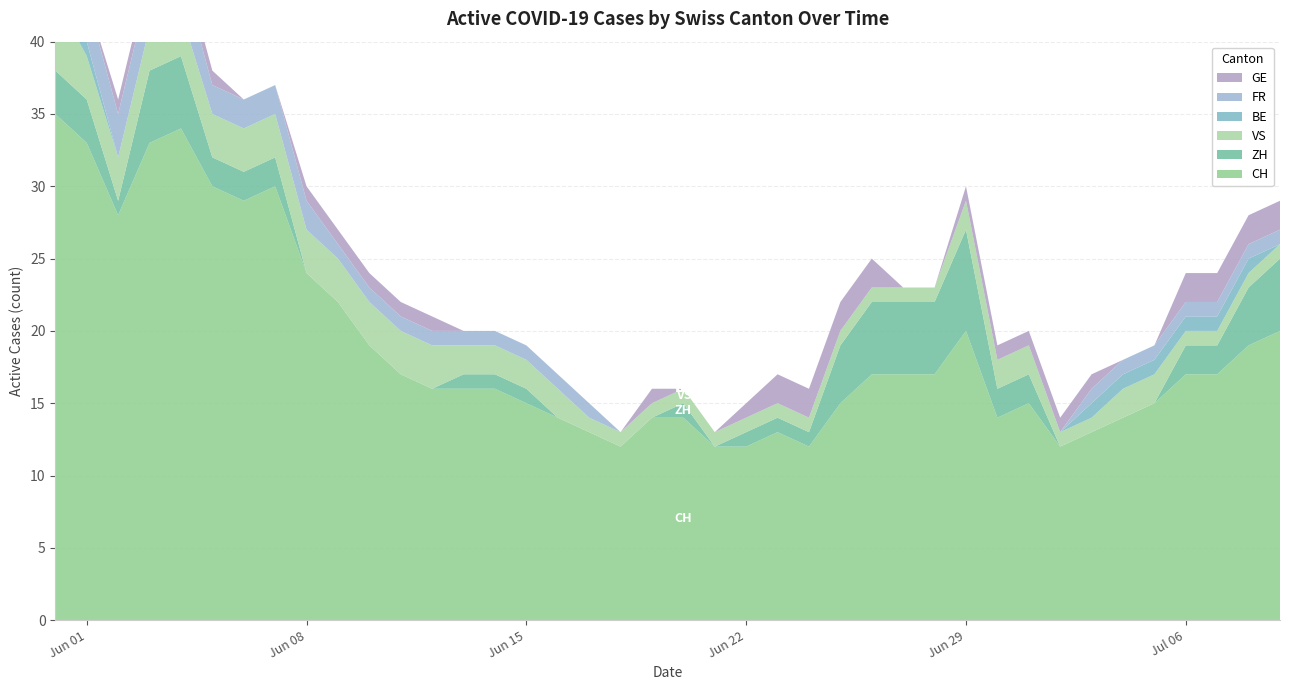

Reading left to right, extract all data points from this chart.

CH: 2020-05-31=35	2020-06-01=33	2020-06-02=28	2020-06-03=33	2020-06-04=34	2020-06-05=30	2020-06-06=29	2020-06-07=30	2020-06-08=24	2020-06-09=22	2020-06-10=19	2020-06-11=17	2020-06-12=16	2020-06-13=16	2020-06-14=16	2020-06-15=15	2020-06-16=14	2020-06-17=13	2020-06-18=12	2020-06-19=14	2020-06-20=14	2020-06-21=12	2020-06-22=12	2020-06-23=13	2020-06-24=12	2020-06-25=15	2020-06-26=17	2020-06-27=17	2020-06-28=17	2020-06-29=20	2020-06-30=14	2020-07-01=15	2020-07-02=12	2020-07-03=13	2020-07-04=14	2020-07-05=15	2020-07-06=17	2020-07-07=17	2020-07-08=19	2020-07-09=20
ZH: 2020-05-31=3	2020-06-01=3	2020-06-02=1	2020-06-03=5	2020-06-04=5	2020-06-05=2	2020-06-06=2	2020-06-07=2	2020-06-08=0	2020-06-09=0	2020-06-10=0	2020-06-11=0	2020-06-12=0	2020-06-13=1	2020-06-14=1	2020-06-15=1	2020-06-16=0	2020-06-17=0	2020-06-18=0	2020-06-19=0	2020-06-20=1	2020-06-21=0	2020-06-22=1	2020-06-23=1	2020-06-24=1	2020-06-25=4	2020-06-26=5	2020-06-27=5	2020-06-28=5	2020-06-29=7	2020-06-30=2	2020-07-01=2	2020-07-02=0	2020-07-03=0	2020-07-04=0	2020-07-05=0	2020-07-06=2	2020-07-07=2	2020-07-08=4	2020-07-09=5
VS: 2020-05-31=5	2020-06-01=3	2020-06-02=3	2020-06-03=3	2020-06-04=3	2020-06-05=3	2020-06-06=3	2020-06-07=3	2020-06-08=3	2020-06-09=3	2020-06-10=3	2020-06-11=3	2020-06-12=3	2020-06-13=2	2020-06-14=2	2020-06-15=2	2020-06-16=2	2020-06-17=1	2020-06-18=1	2020-06-19=1	2020-06-20=1	2020-06-21=1	2020-06-22=1	2020-06-23=1	2020-06-24=1	2020-06-25=1	2020-06-26=1	2020-06-27=1	2020-06-28=1	2020-06-29=2	2020-06-30=2	2020-07-01=2	2020-07-02=1	2020-07-03=1	2020-07-04=2	2020-07-05=2	2020-07-06=1	2020-07-07=1	2020-07-08=1	2020-07-09=1
BE: 2020-05-31=1	2020-06-01=1	2020-06-02=0	2020-06-03=0	2020-06-04=0	2020-06-05=0	2020-06-06=0	2020-06-07=0	2020-06-08=0	2020-06-09=0	2020-06-10=0	2020-06-11=0	2020-06-12=0	2020-06-13=0	2020-06-14=0	2020-06-15=0	2020-06-16=0	2020-06-17=0	2020-06-18=0	2020-06-19=0	2020-06-20=0	2020-06-21=0	2020-06-22=0	2020-06-23=0	2020-06-24=0	2020-06-25=0	2020-06-26=0	2020-06-27=0	2020-06-28=0	2020-06-29=0	2020-06-30=0	2020-07-01=0	2020-07-02=0	2020-07-03=1	2020-07-04=1	2020-07-05=1	2020-07-06=1	2020-07-07=1	2020-07-08=1	2020-07-09=0
FR: 2020-05-31=3	2020-06-01=3	2020-06-02=3	2020-06-03=3	2020-06-04=3	2020-06-05=2	2020-06-06=2	2020-06-07=2	2020-06-08=2	2020-06-09=1	2020-06-10=1	2020-06-11=1	2020-06-12=1	2020-06-13=1	2020-06-14=1	2020-06-15=1	2020-06-16=1	2020-06-17=1	2020-06-18=0	2020-06-19=0	2020-06-20=0	2020-06-21=0	2020-06-22=0	2020-06-23=0	2020-06-24=0	2020-06-25=0	2020-06-26=0	2020-06-27=0	2020-06-28=0	2020-06-29=0	2020-06-30=0	2020-07-01=0	2020-07-02=0	2020-07-03=1	2020-07-04=1	2020-07-05=1	2020-07-06=1	2020-07-07=1	2020-07-08=1	2020-07-09=1
GE: 2020-05-31=0	2020-06-01=0	2020-06-02=1	2020-06-03=1	2020-06-04=1	2020-06-05=1	2020-06-06=0	2020-06-07=0	2020-06-08=1	2020-06-09=1	2020-06-10=1	2020-06-11=1	2020-06-12=1	2020-06-13=0	2020-06-14=0	2020-06-15=0	2020-06-16=0	2020-06-17=0	2020-06-18=0	2020-06-19=1	2020-06-20=0	2020-06-21=0	2020-06-22=1	2020-06-23=2	2020-06-24=2	2020-06-25=2	2020-06-26=2	2020-06-27=0	2020-06-28=0	2020-06-29=1	2020-06-30=1	2020-07-01=1	2020-07-02=1	2020-07-03=1	2020-07-04=0	2020-07-05=0	2020-07-06=2	2020-07-07=2	2020-07-08=2	2020-07-09=2